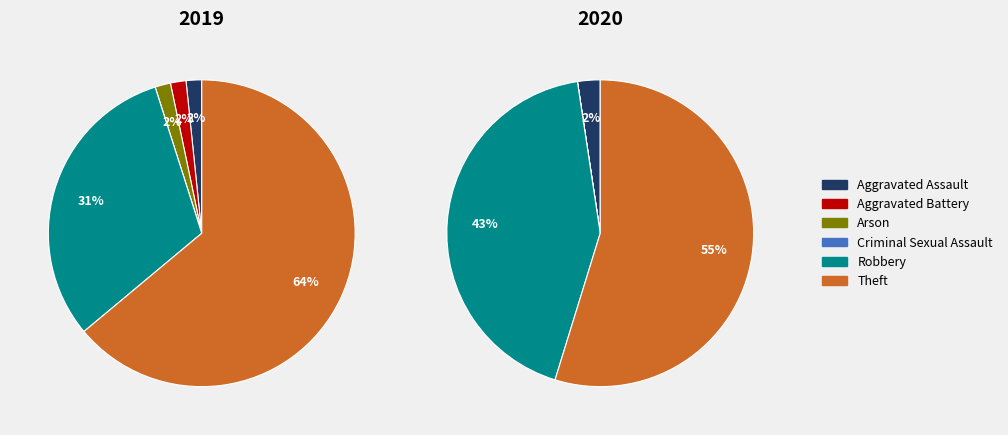

To the nearest percent, what is the average slice percentage?

17%